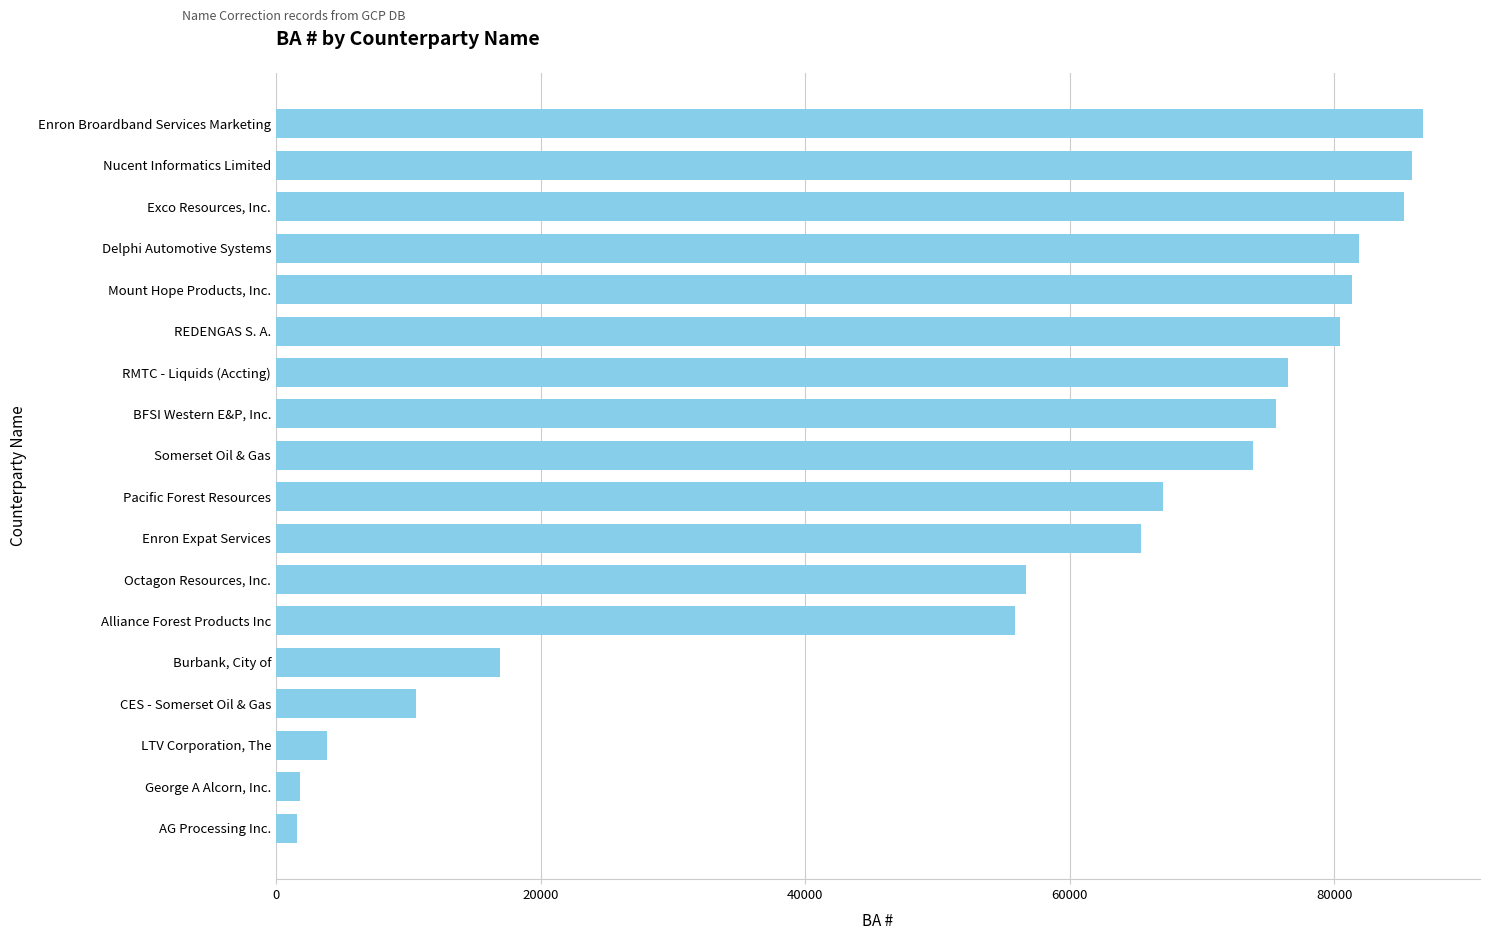

True or false: the data shows 76099 at Alliance Forest Products Inc.

False